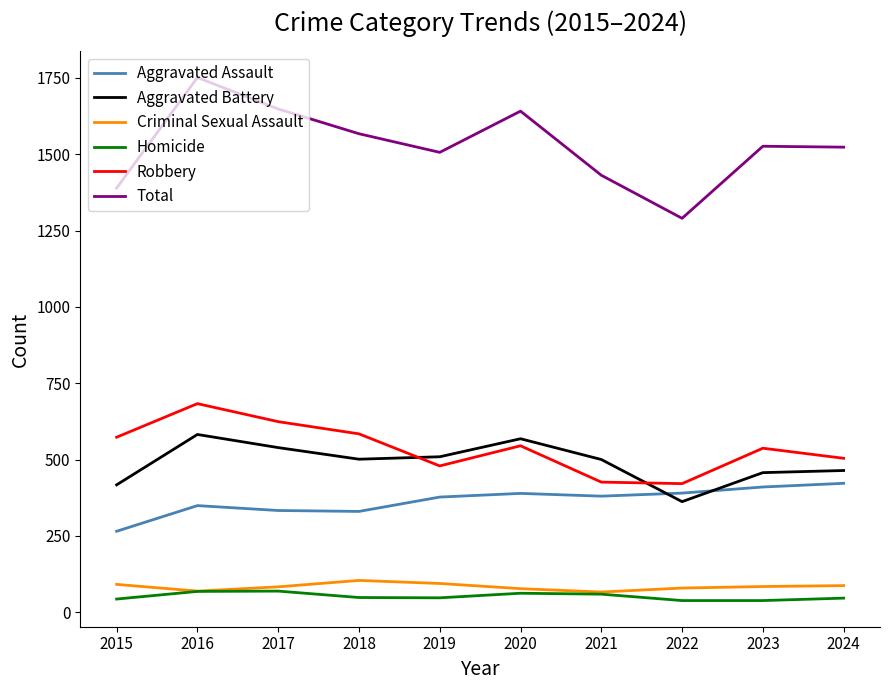

What is the total value across all series at 2017?

3296